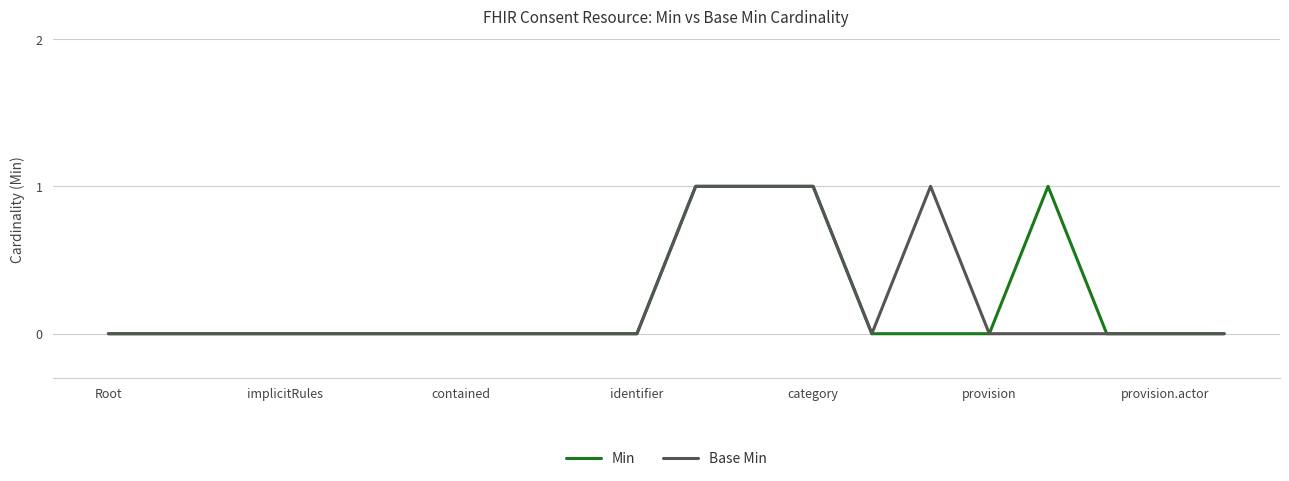

Which series has the largest total across all categories?

Min